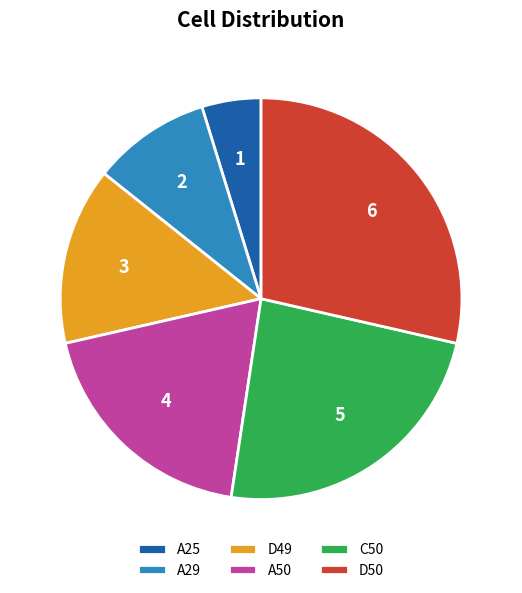

Which has a higher value, A50 or D49?

A50